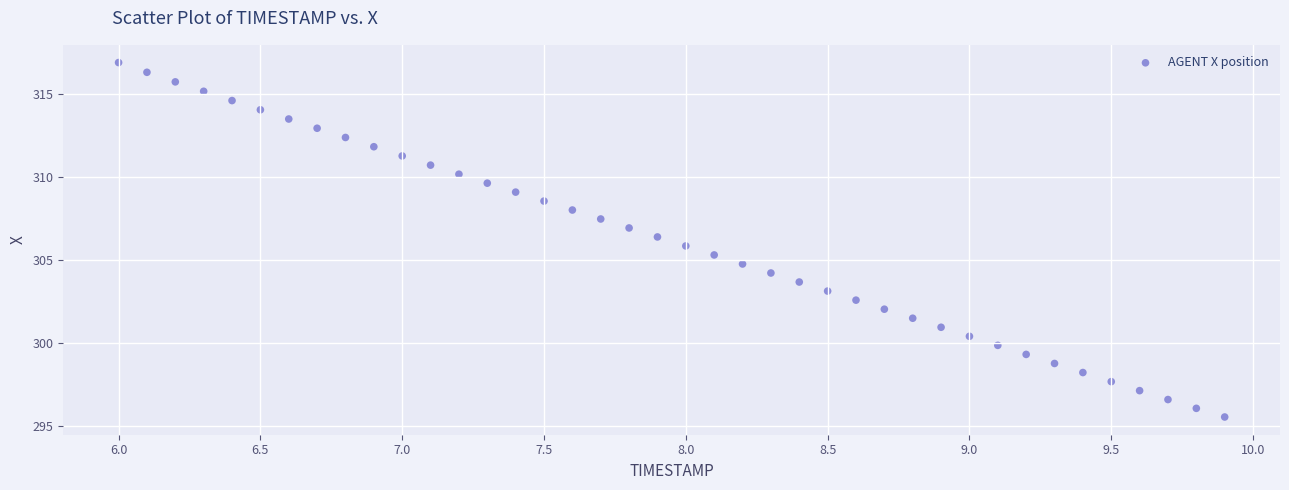

What is the range of Y values (max minus min)?

21.3